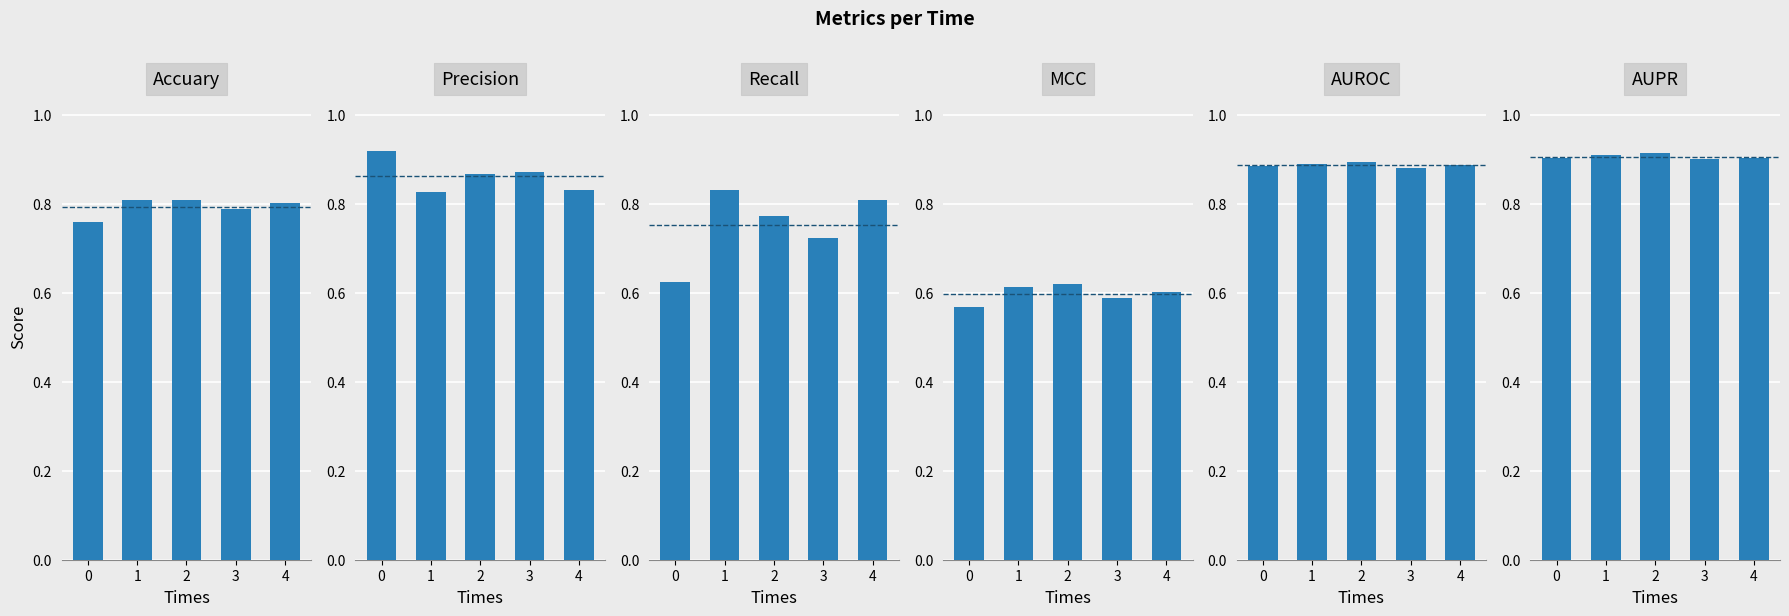

Reading left to right, transcribe all the data shown in this chart.

Accuary: 0=0.8	1=0.8	2=0.8	3=0.8	4=0.8
Precision: 0=0.9	1=0.8	2=0.9	3=0.9	4=0.8
Recall: 0=0.6	1=0.8	2=0.8	3=0.7	4=0.8
MCC: 0=0.6	1=0.6	2=0.6	3=0.6	4=0.6
AUROC: 0=0.9	1=0.9	2=0.9	3=0.9	4=0.9
AUPR: 0=0.9	1=0.9	2=0.9	3=0.9	4=0.9